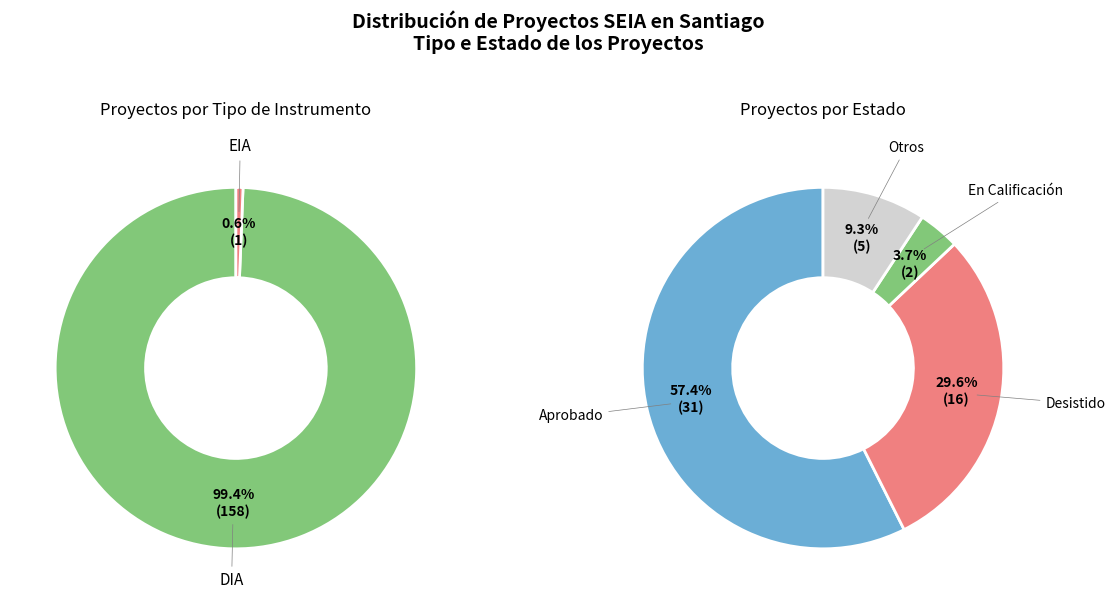

How many slices are in this pie chart?

2